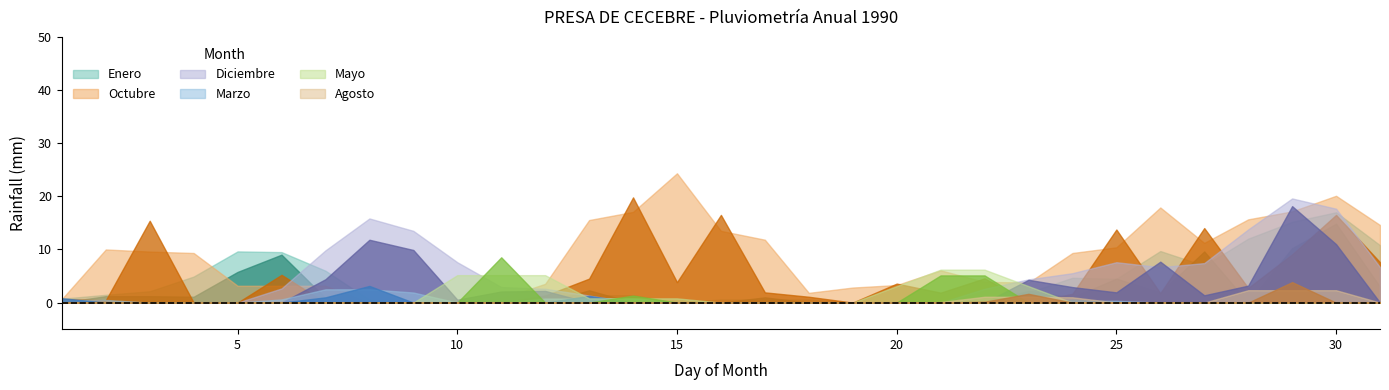

Is it true that Mayo equals 23.8 at 11?

False